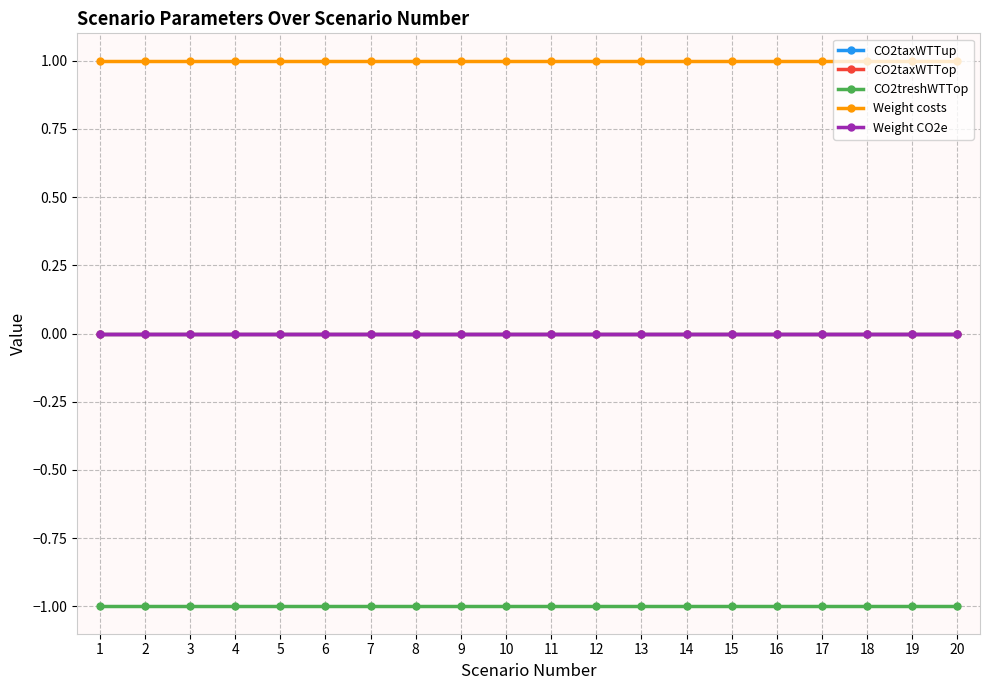

Does the chart have visible grid lines?

Yes